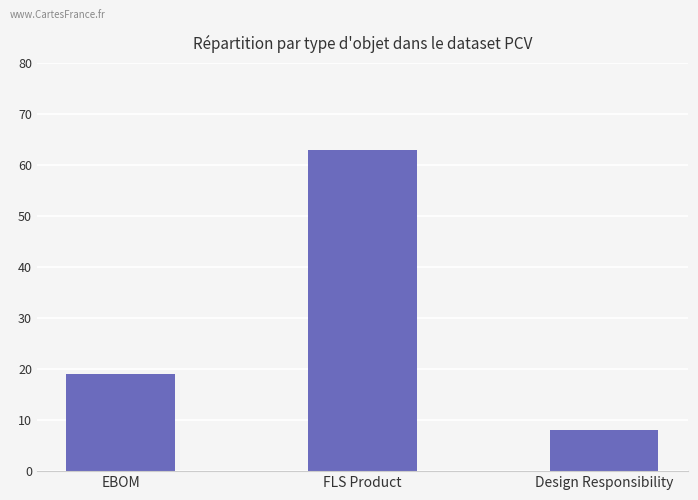

At which category does the chart reach its peak across all series?

FLS Product